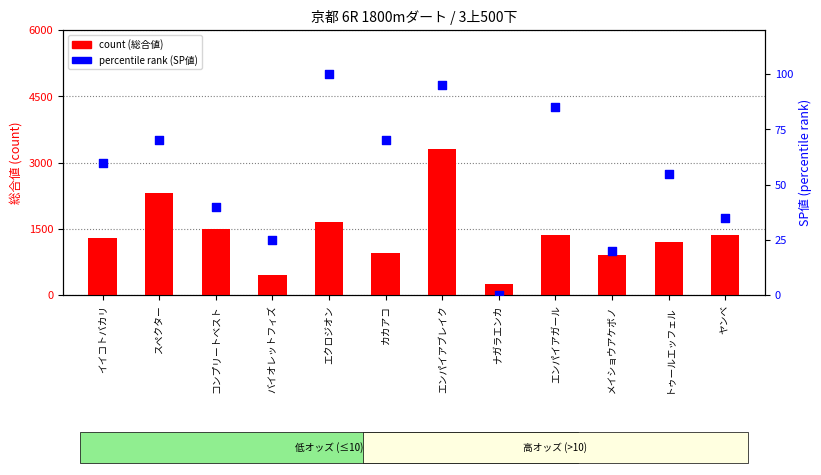

At which category is the sum across all series the highest?

エンパイアブレイク